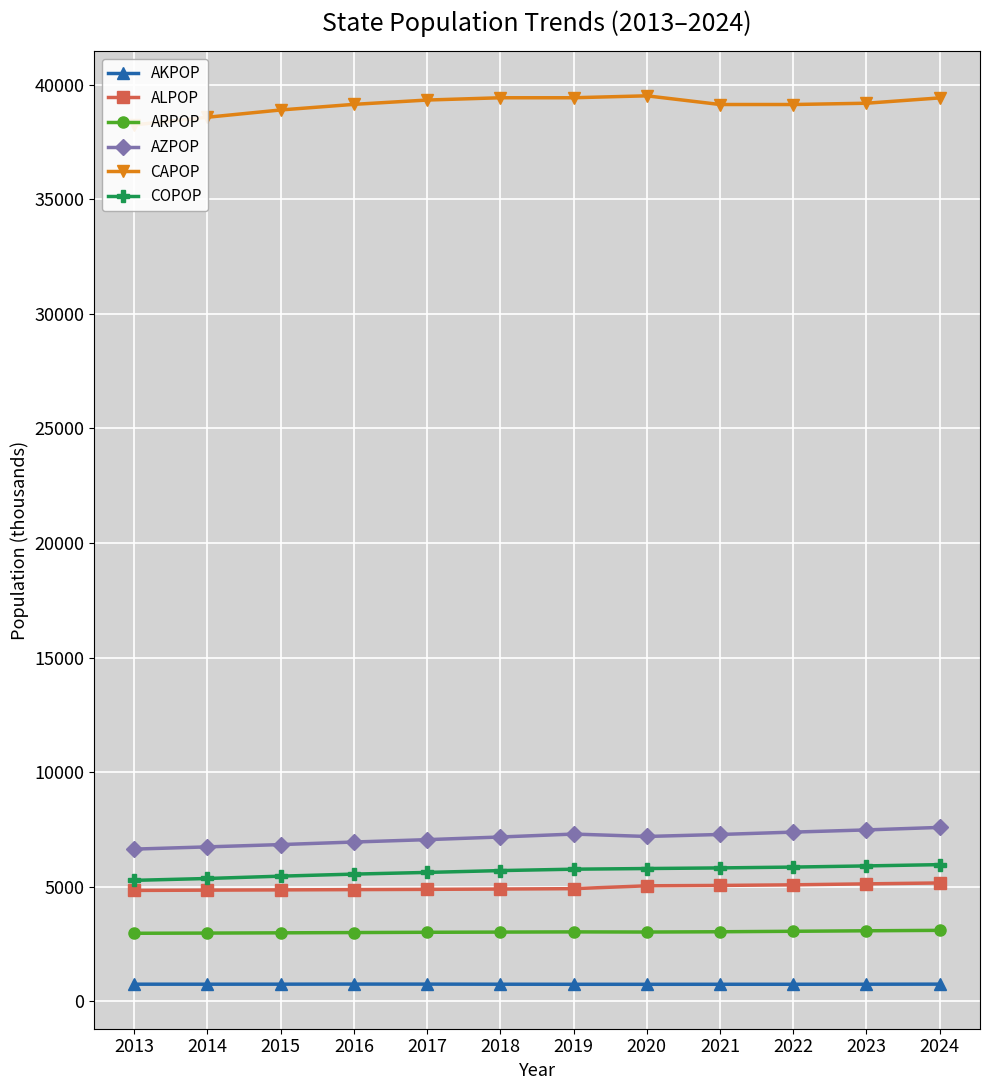

Read the COPOP value at 2018.

5697.2